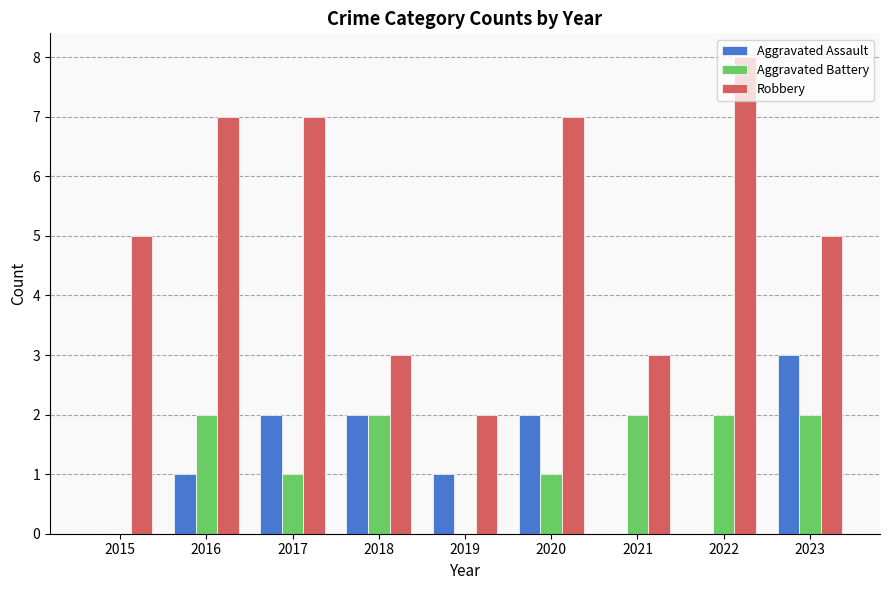

What is the total value across all series at 2017?

10